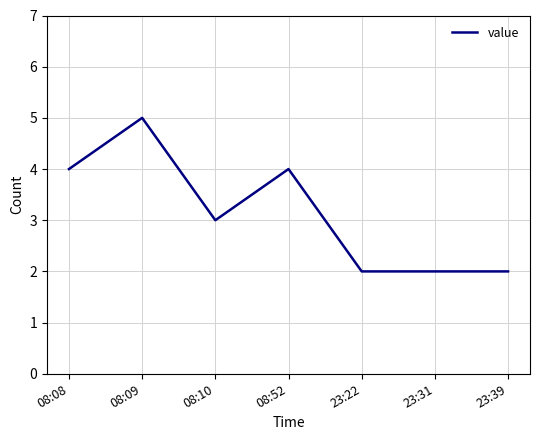

Does the chart have visible grid lines?

Yes